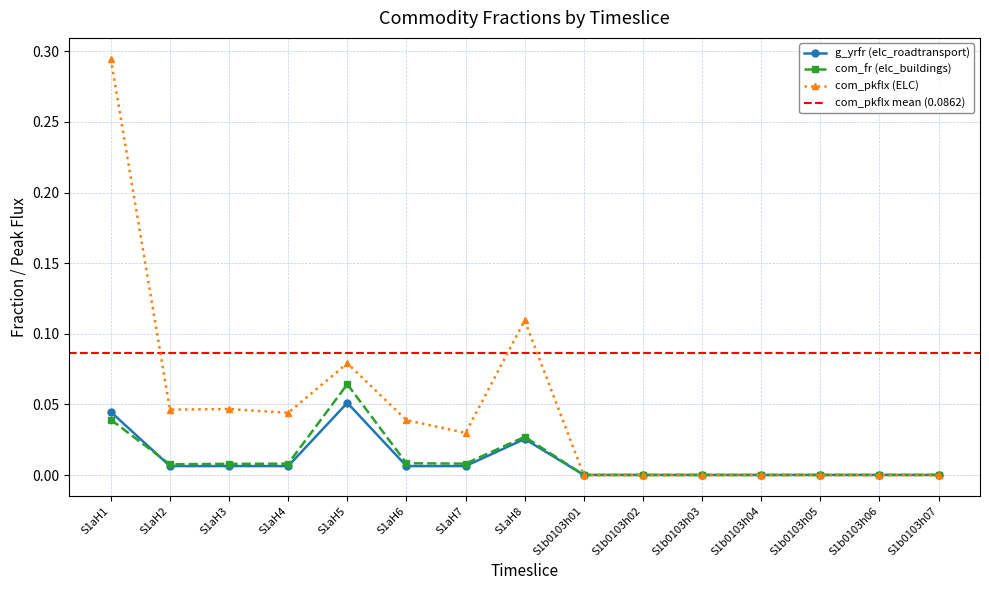

What is the label of the 12th point from the left?

S1b0103h04